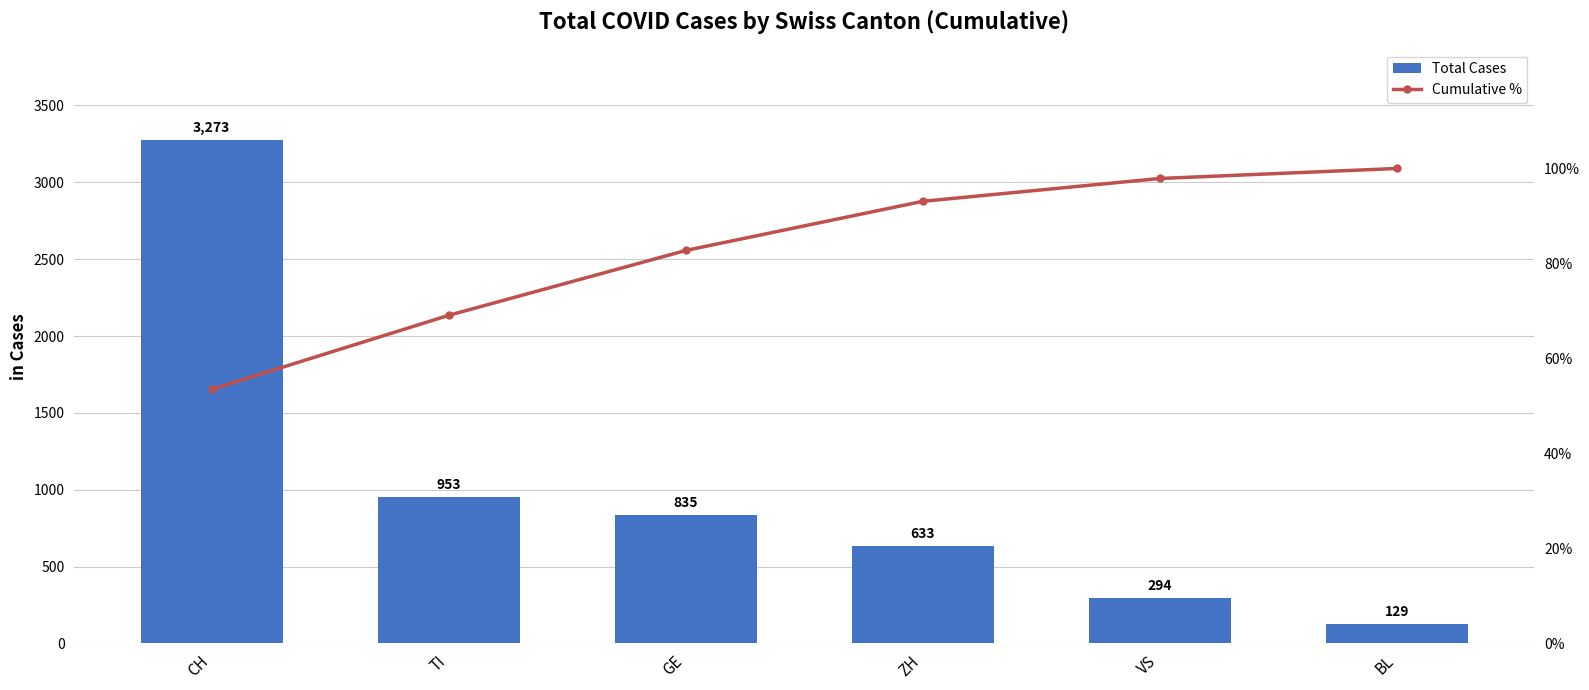

Reading right to left, what are all the values shown in this chart?

Total Cases: BL=129.0	VS=294.0	ZH=633.0	GE=835.0	TI=953.0	CH=3273.0
Cumulative %: BL=100.0	VS=97.9	ZH=93.1	GE=82.7	TI=69.1	CH=53.5